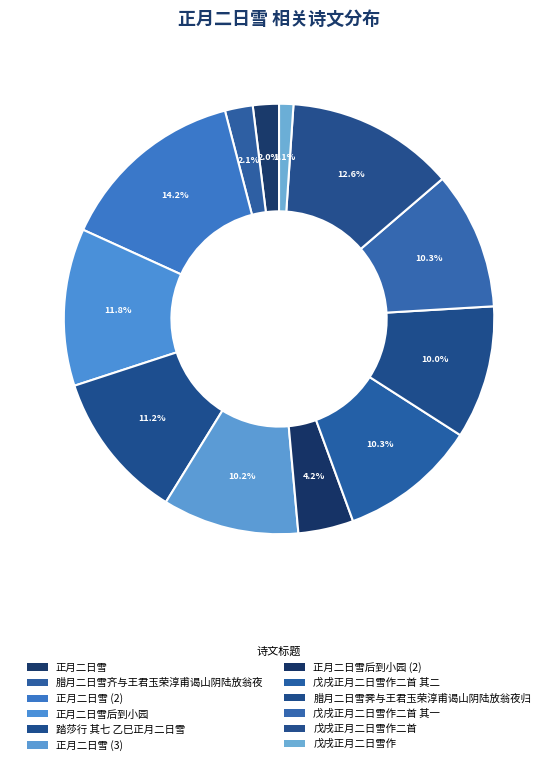

To the nearest percent, what is the difference between the largest and smallest slice percentages?

13%